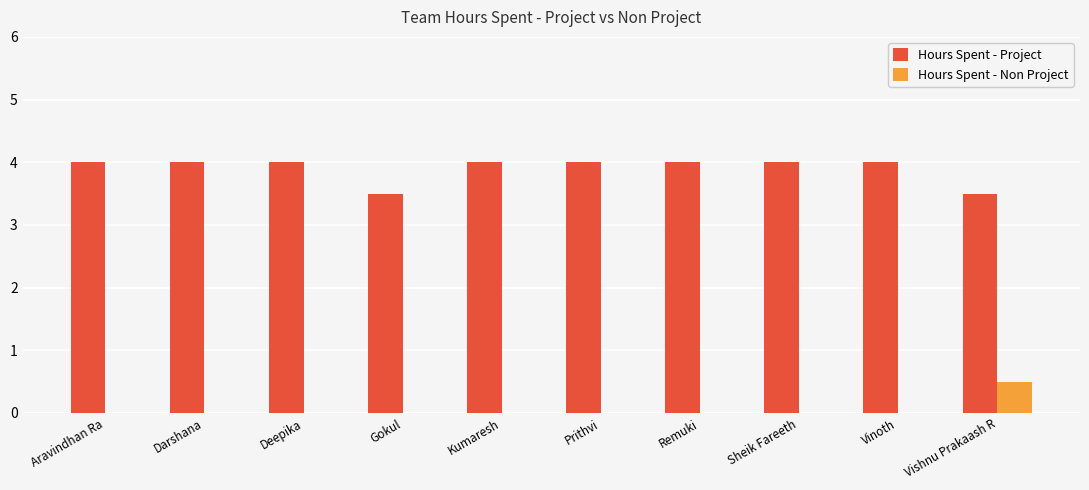

What is the total value across all series at Deepika?

4.0